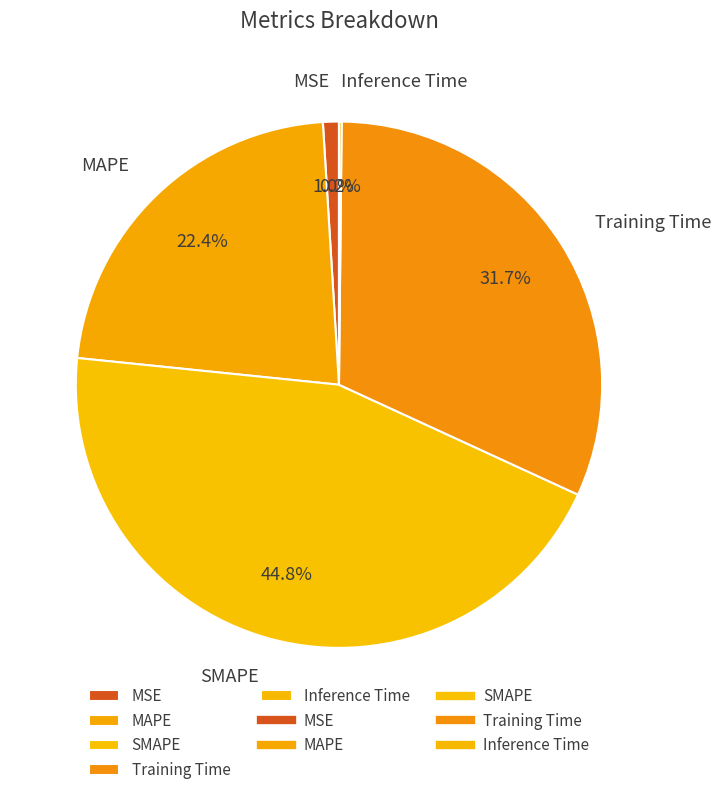

Is there any slice that represents more than half of the pie?

No